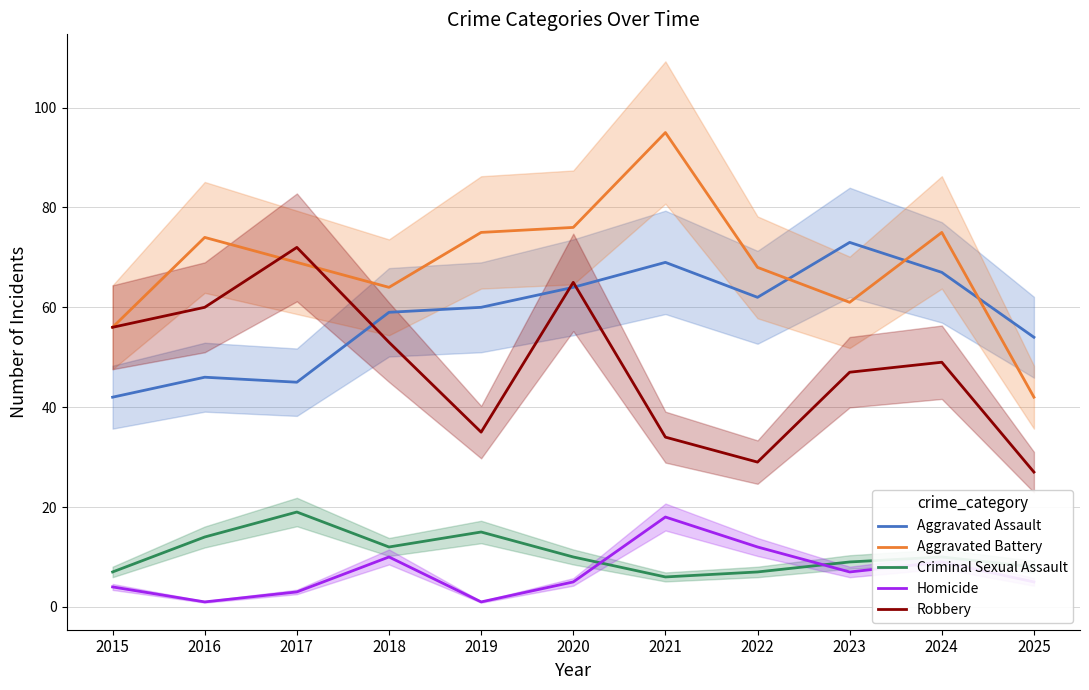

Is it true that Aggravated Assault equals 69 at 2021?

True